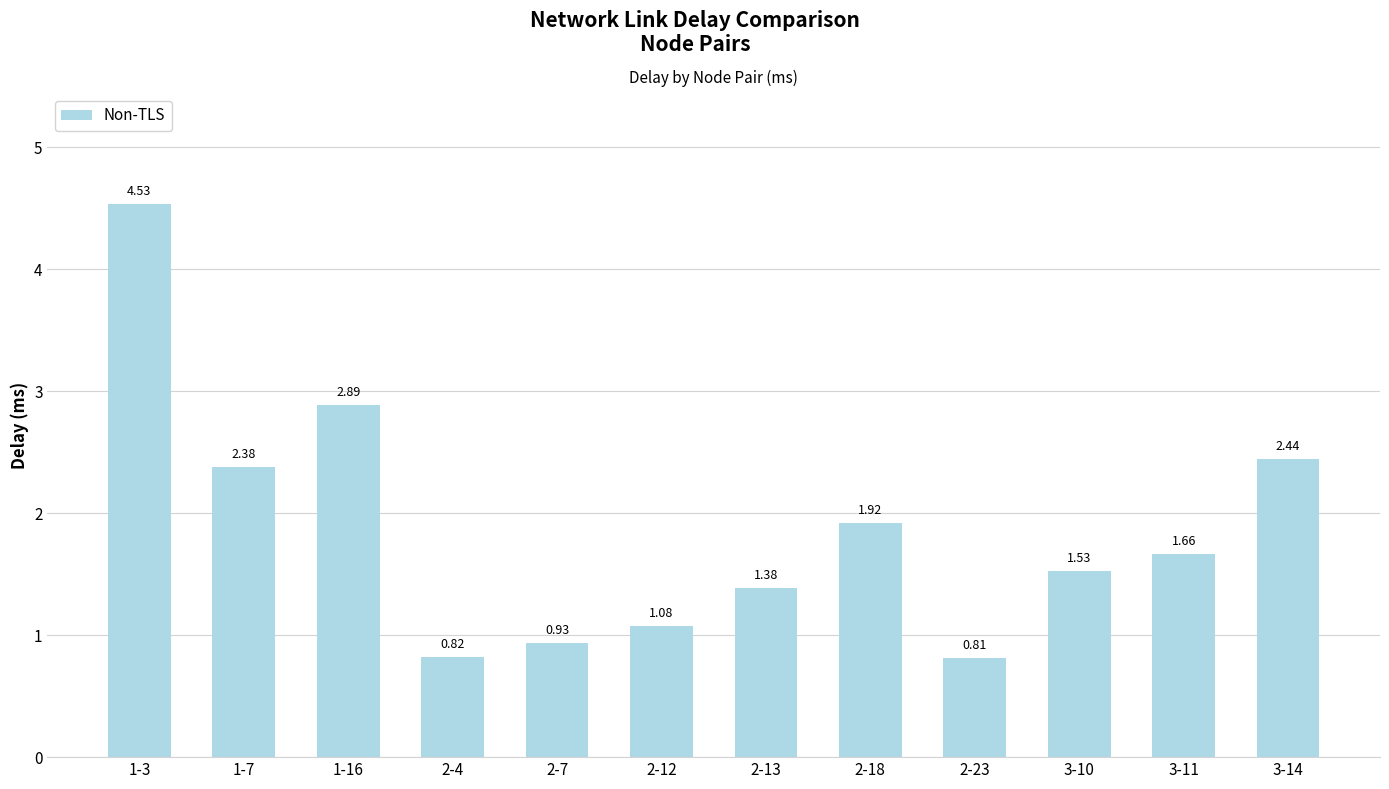

How many categories are shown in the chart?

12